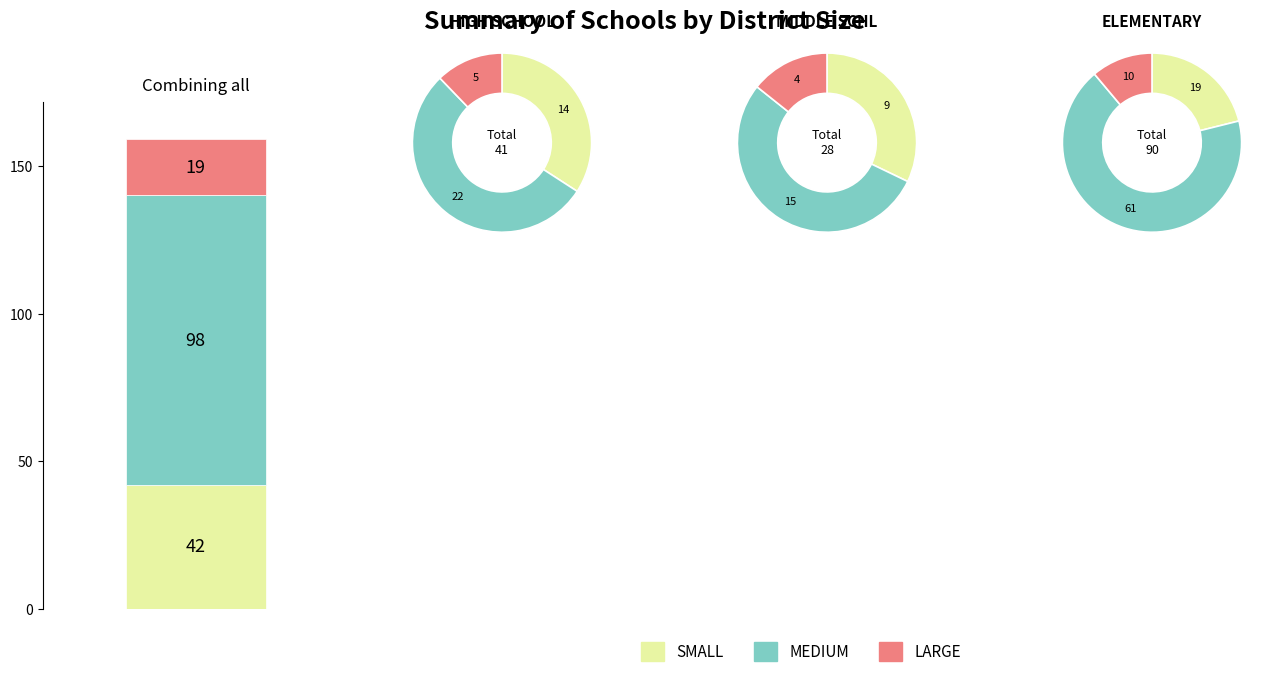

Is there a majority slice in this chart?

Yes